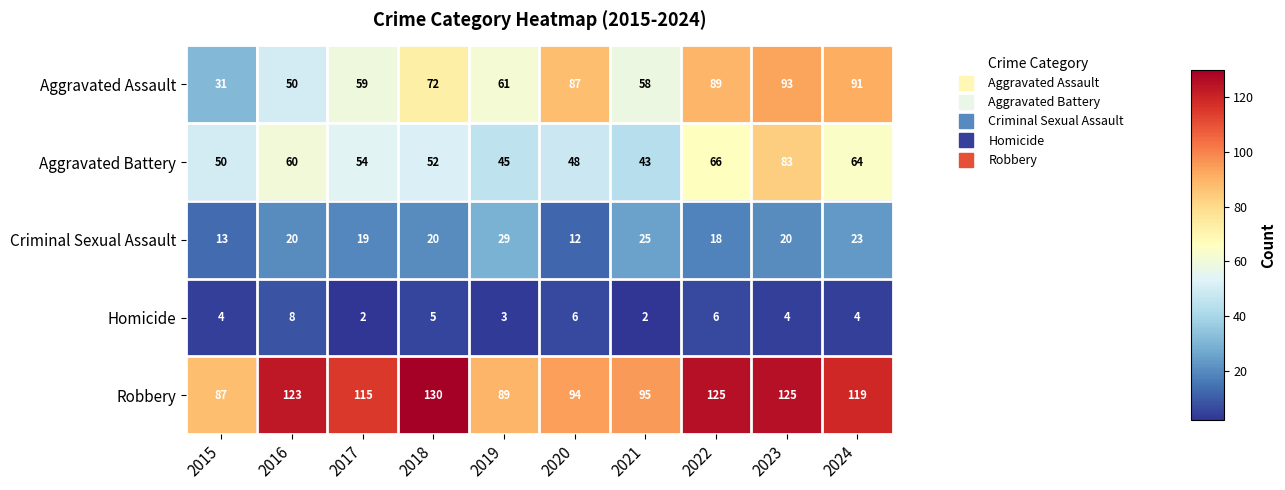

What is the sum of the Homicide values at 2018 and 2023?

9